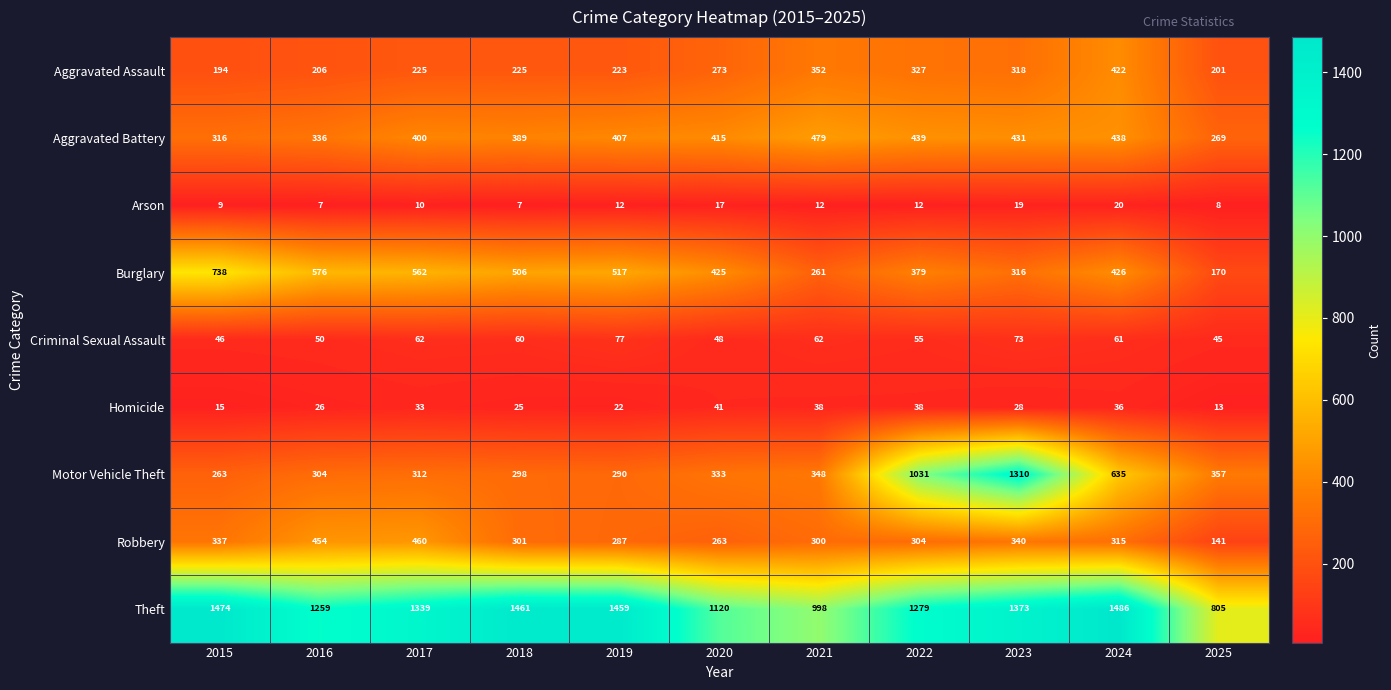

Between 2020 and 2024, which series saw the biggest shift?

Theft